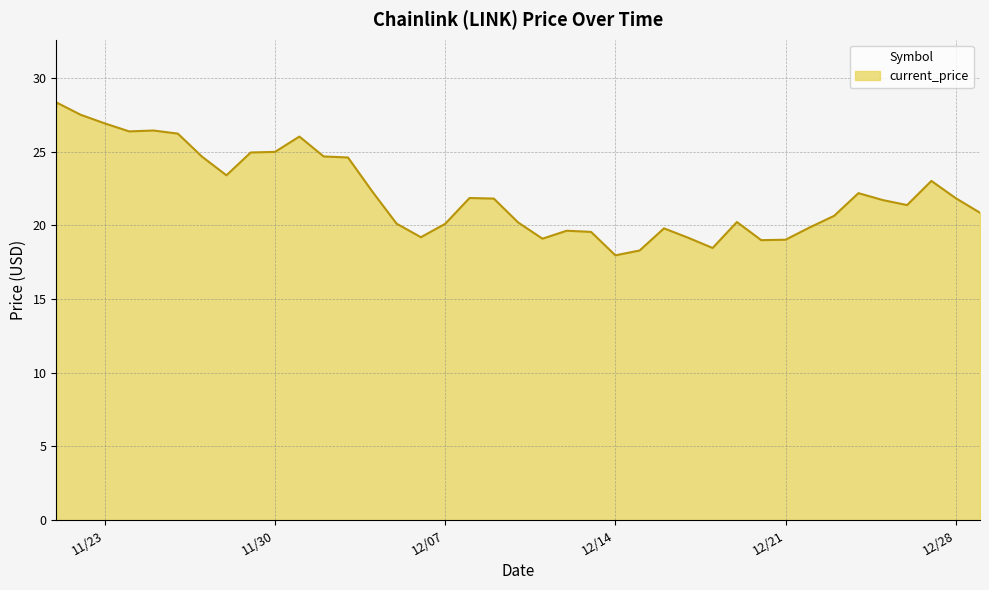

What value does the data have at 11/25/2021?

26.4